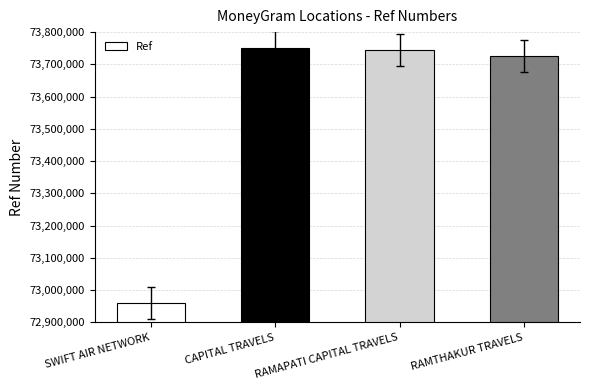

What is the label of the 4th bar from the left?

RAMTHAKUR TRAVELS